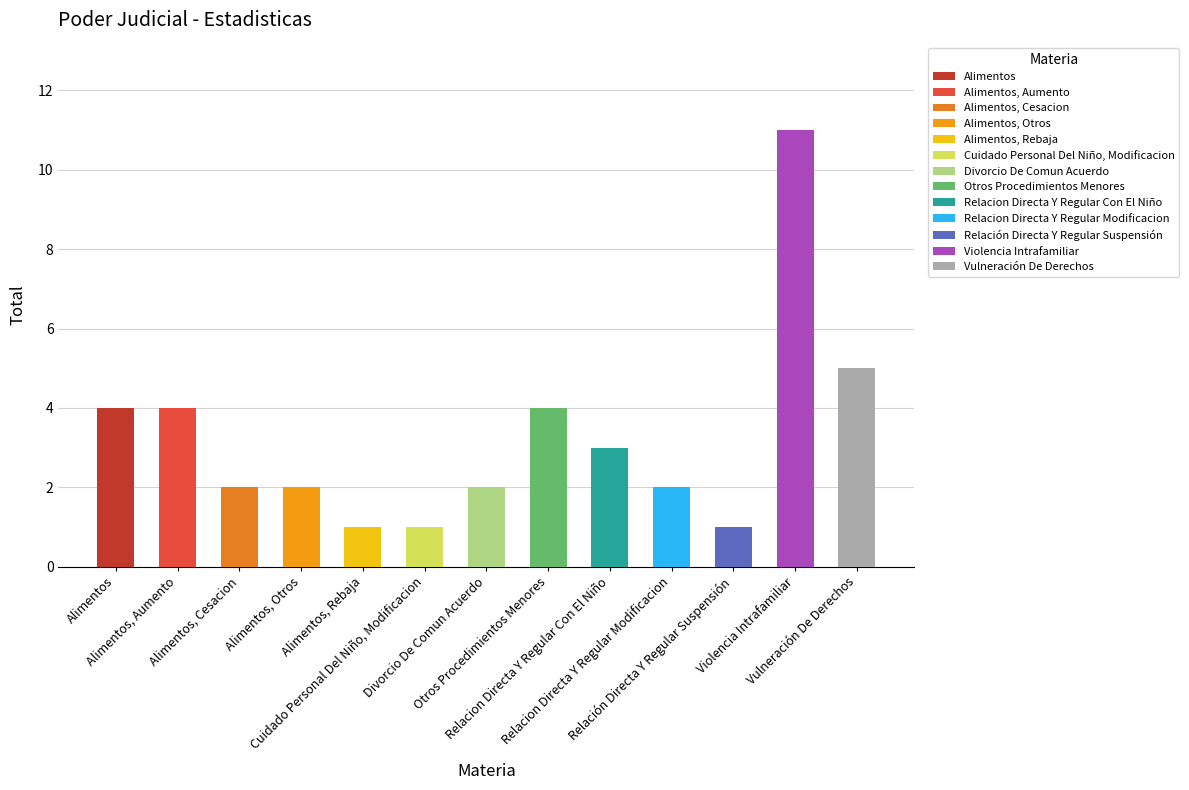

What is the value of the 13th bar from the left?

5